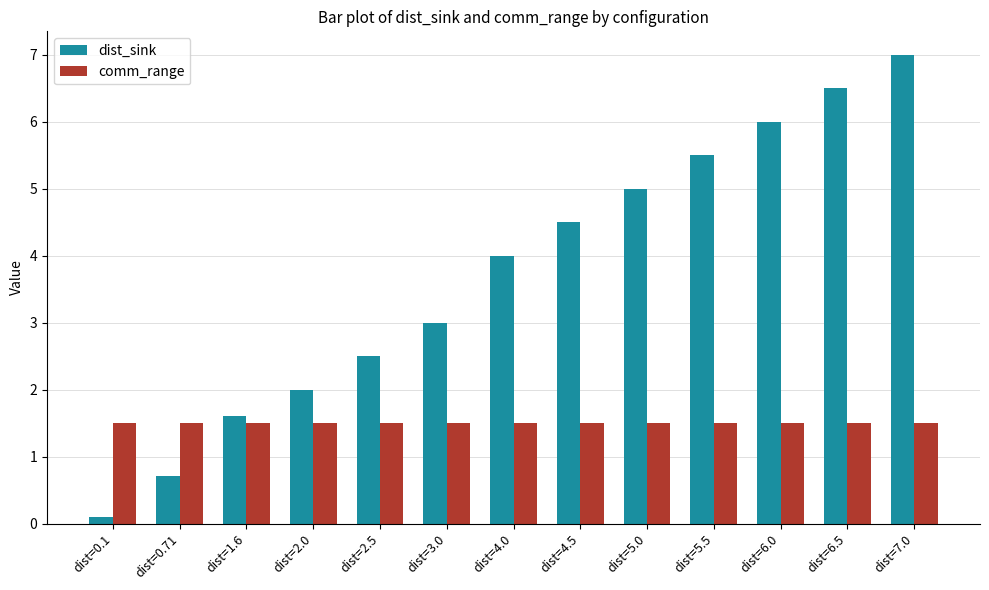

What is the value of the comm_range bar at the 1st from the left?

1.5